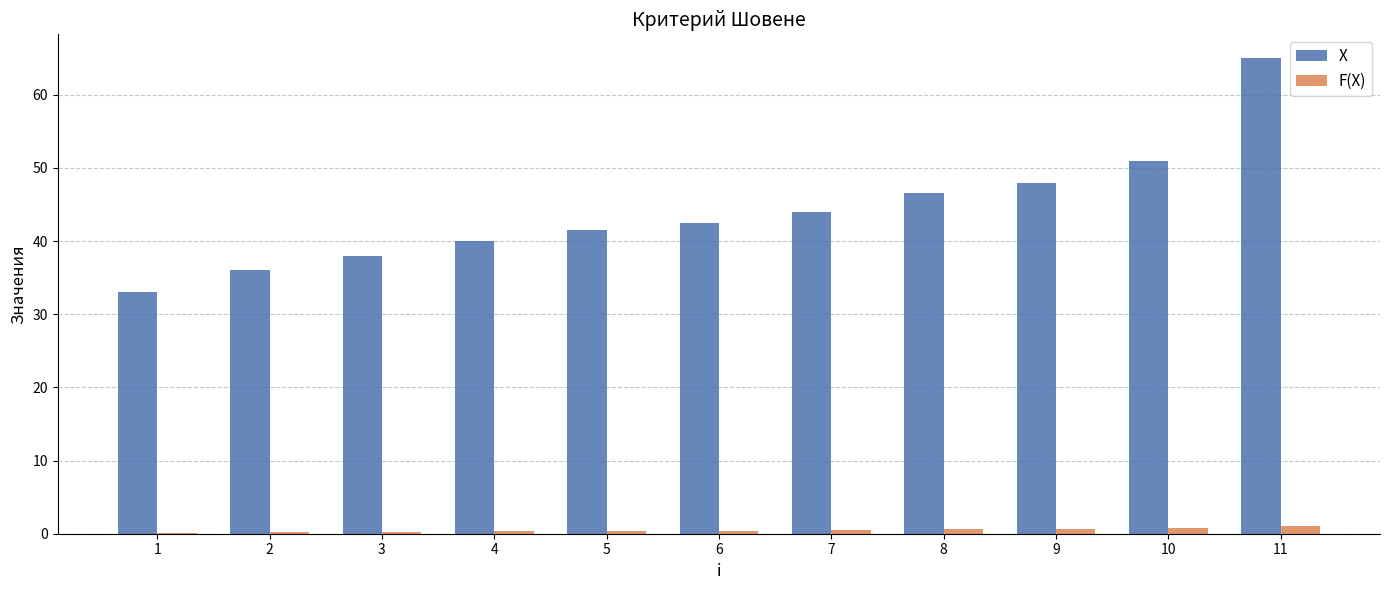

What is the average value of the F(X) series?

0.5